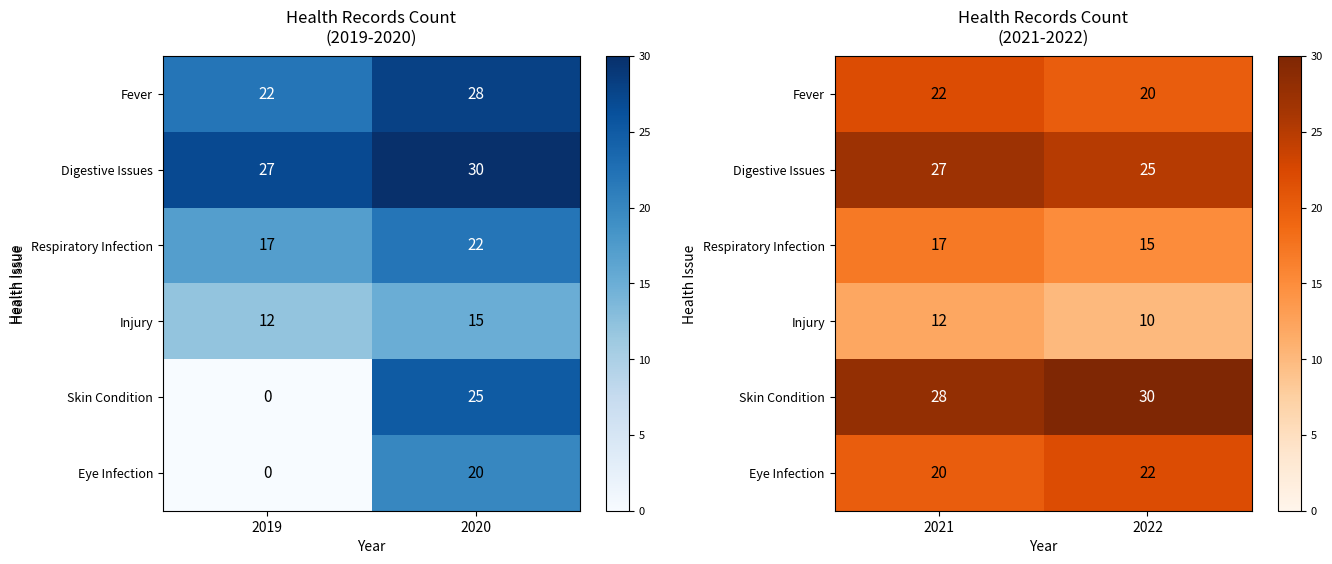

How many categories are shown in the chart?

2